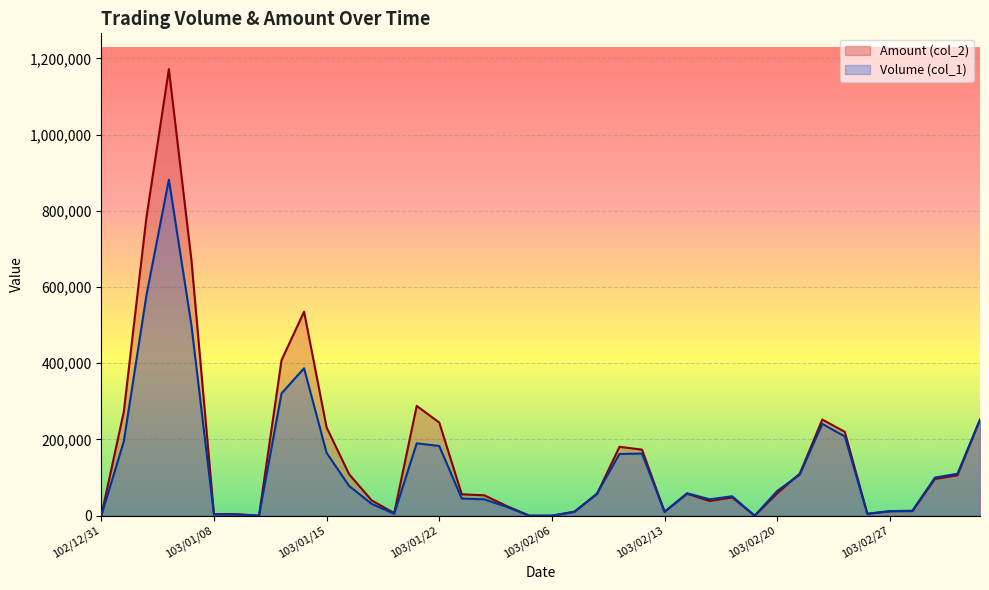

What is the difference between the Volume (col_1) values at 103/02/18 and 103/01/06?

831000